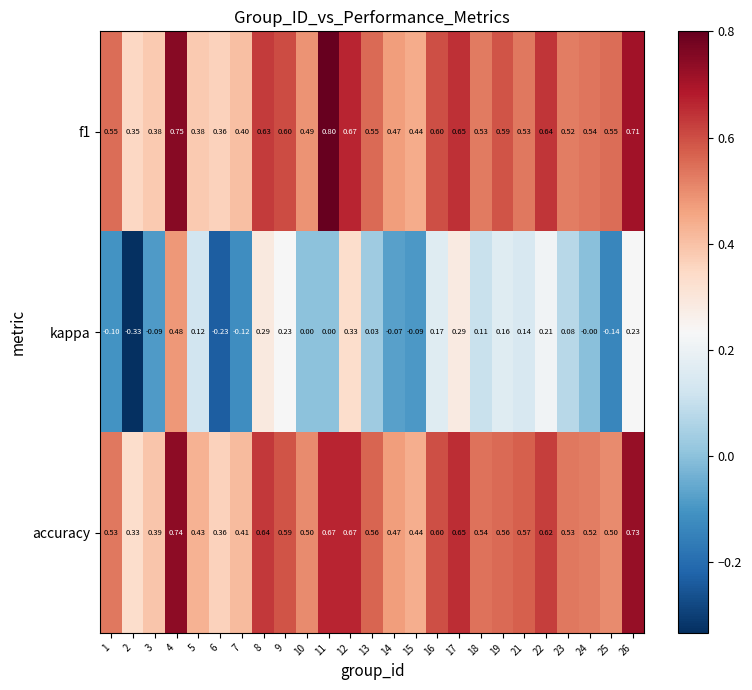

At which category does the chart reach its minimum across all series?

2